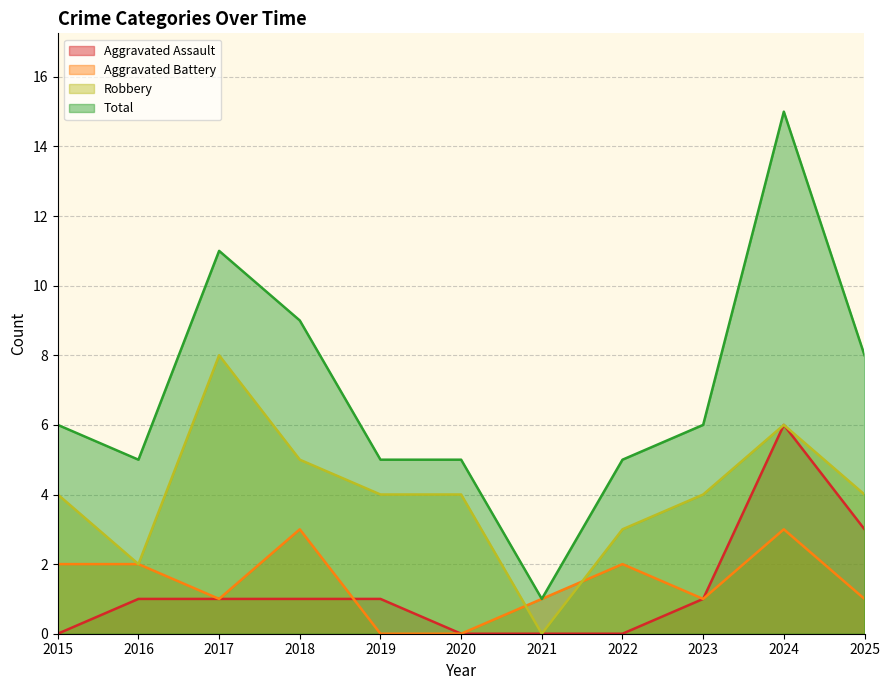

Reading right to left, list all the values displayed in this chart.

Aggravated Assault: 2025=3	2024=6	2023=1	2022=0	2021=0	2020=0	2019=1	2018=1	2017=1	2016=1	2015=0
Aggravated Battery: 2025=1	2024=3	2023=1	2022=2	2021=1	2020=0	2019=0	2018=3	2017=1	2016=2	2015=2
Robbery: 2025=4	2024=6	2023=4	2022=3	2021=0	2020=4	2019=4	2018=5	2017=8	2016=2	2015=4
Total: 2025=8	2024=15	2023=6	2022=5	2021=1	2020=5	2019=5	2018=9	2017=11	2016=5	2015=6